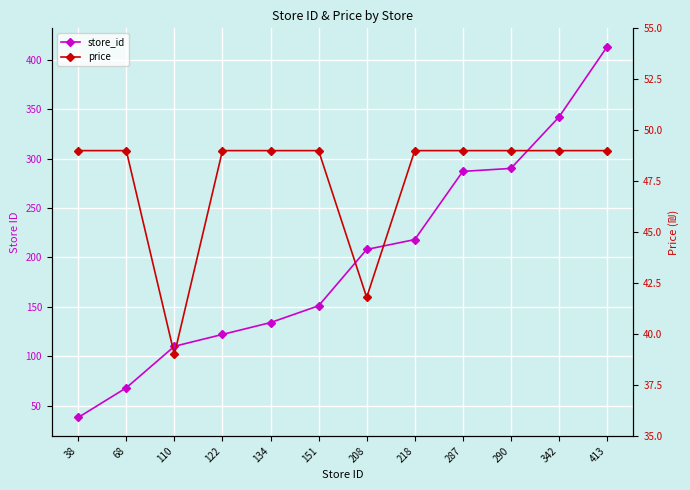

How many lines are shown in the chart?

2